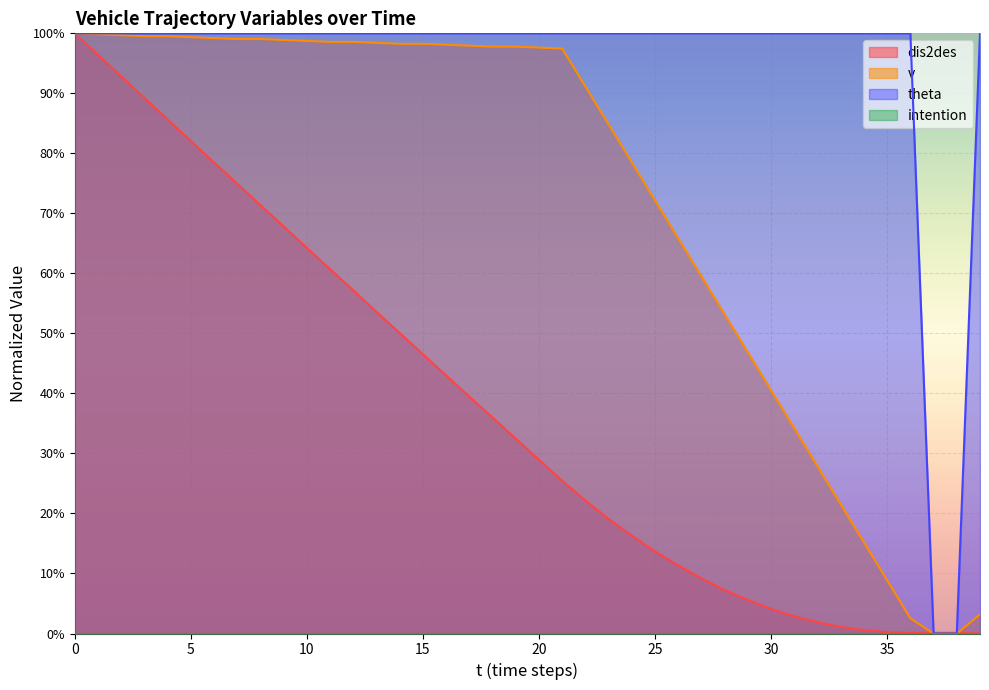

The dis2des series shows 0.8 at 6. True or false?

True